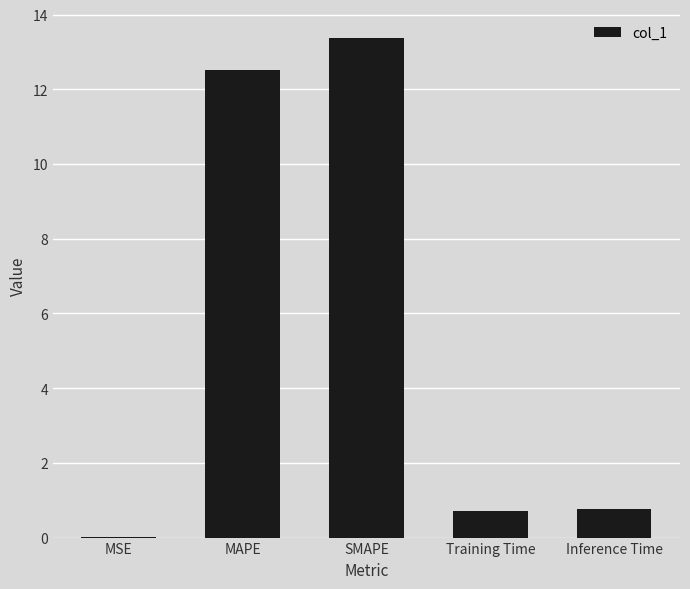

At which category does the chart reach its peak across all series?

SMAPE